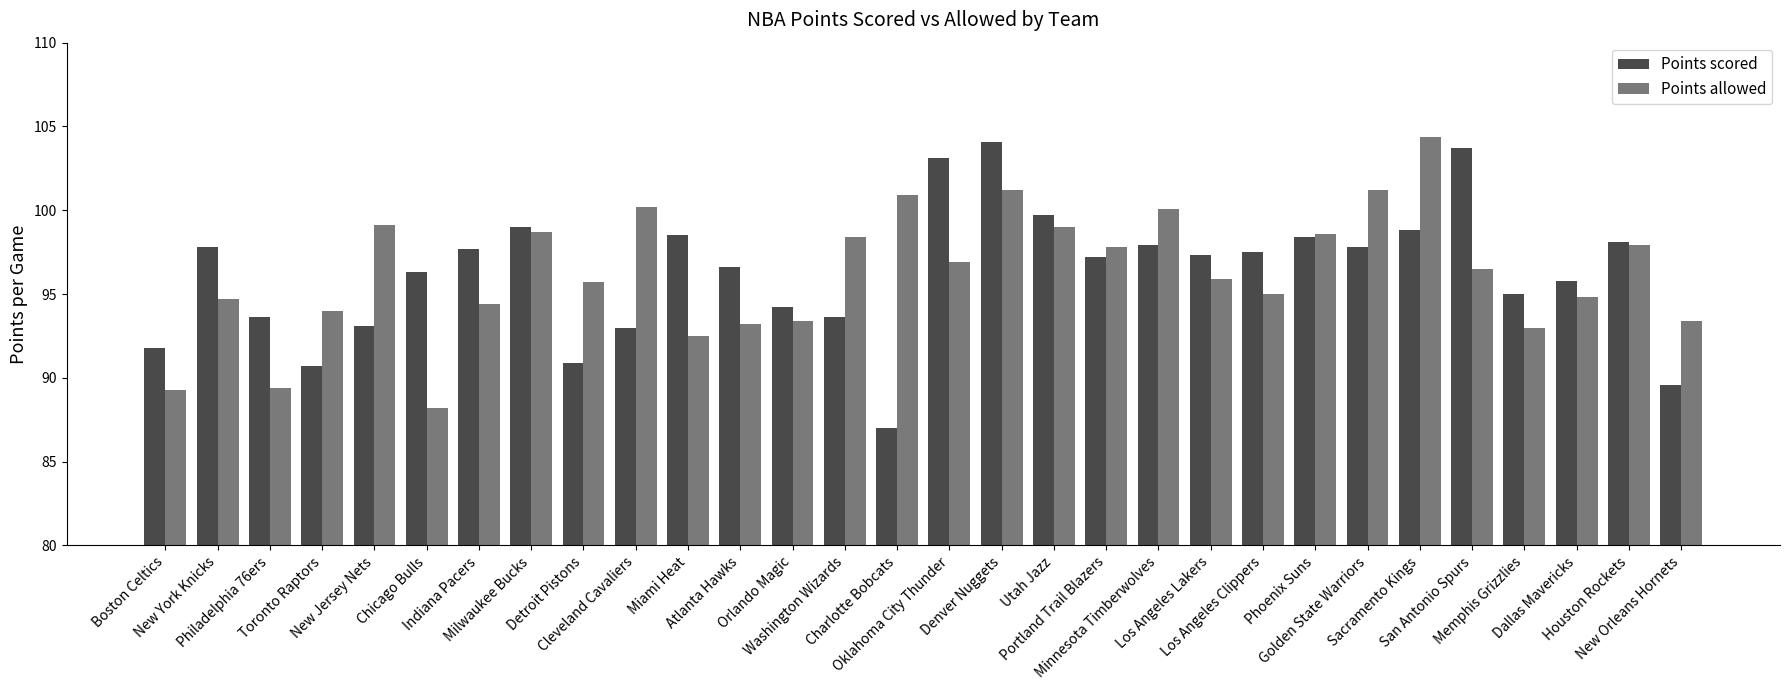

What is the difference between the Points scored values at San Antonio Spurs and Oklahoma City Thunder?

0.6